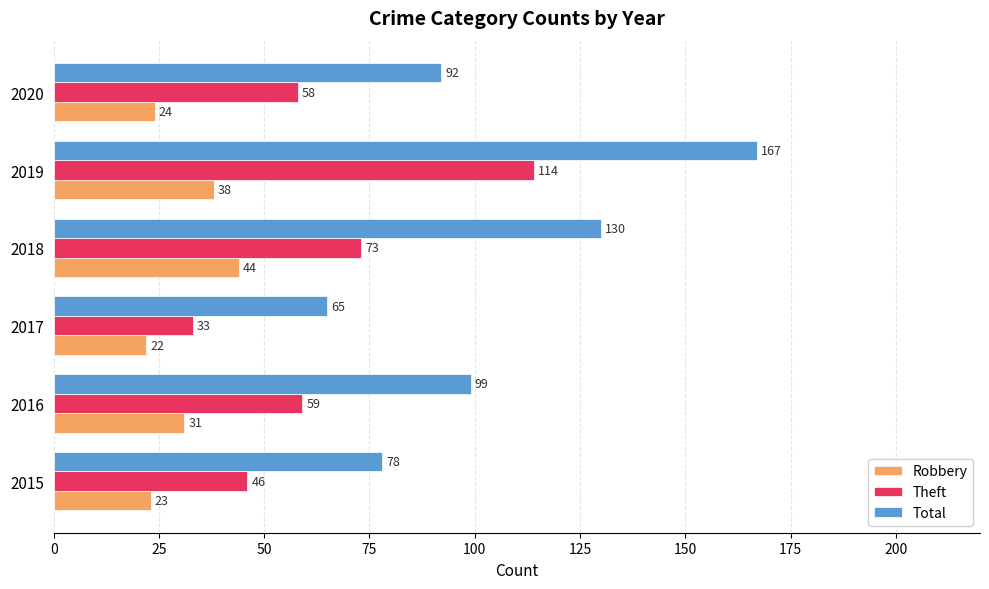

What is the difference between the highest and lowest values at 2016?

68